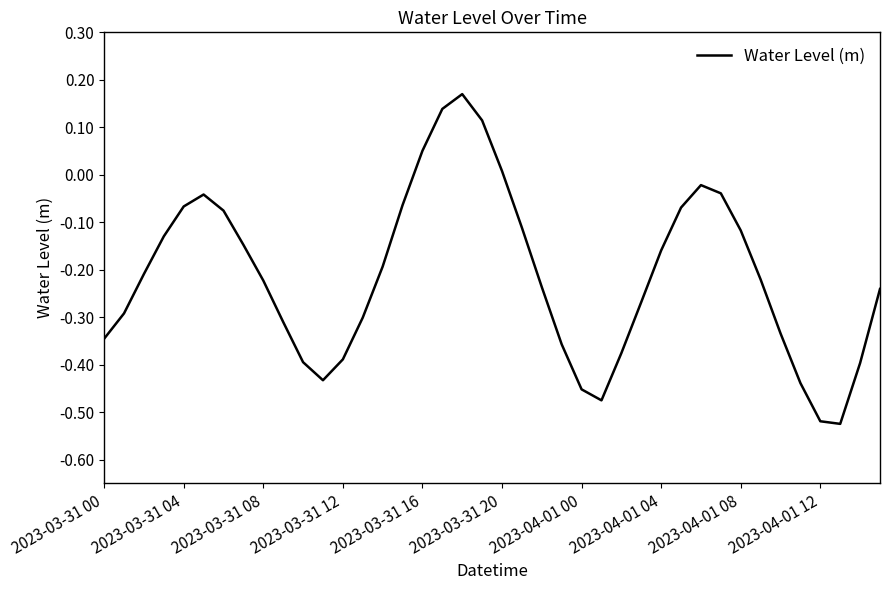

What is the difference between the maximum and minimum values?

0.7